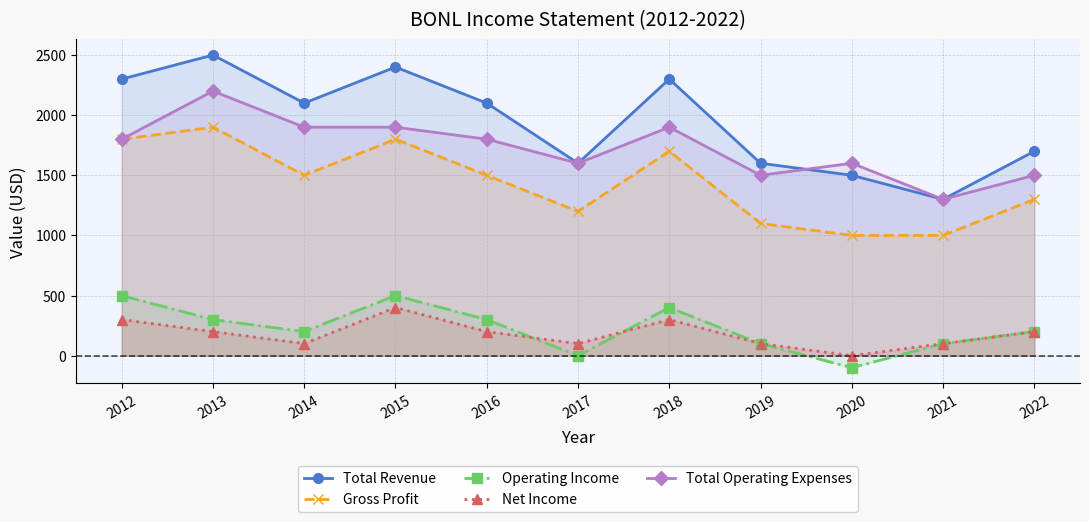

What is the difference between the maximum and minimum values in the Gross Profit series?

900